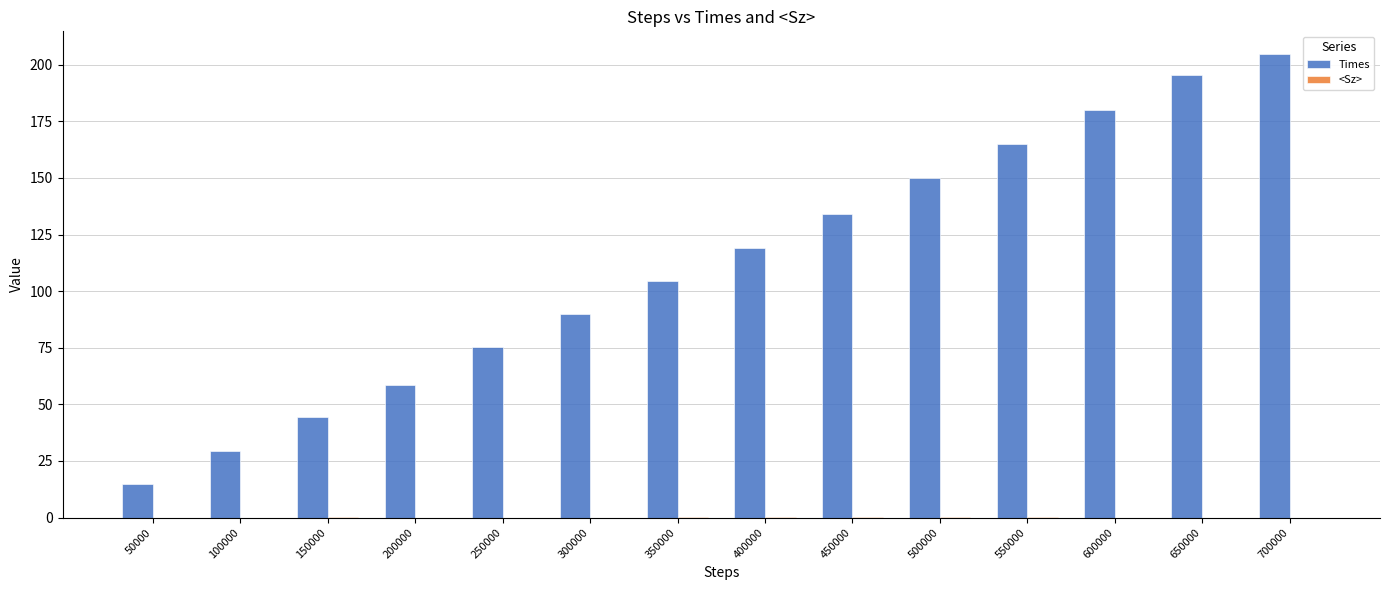

How many data points in Times are above 119?

7